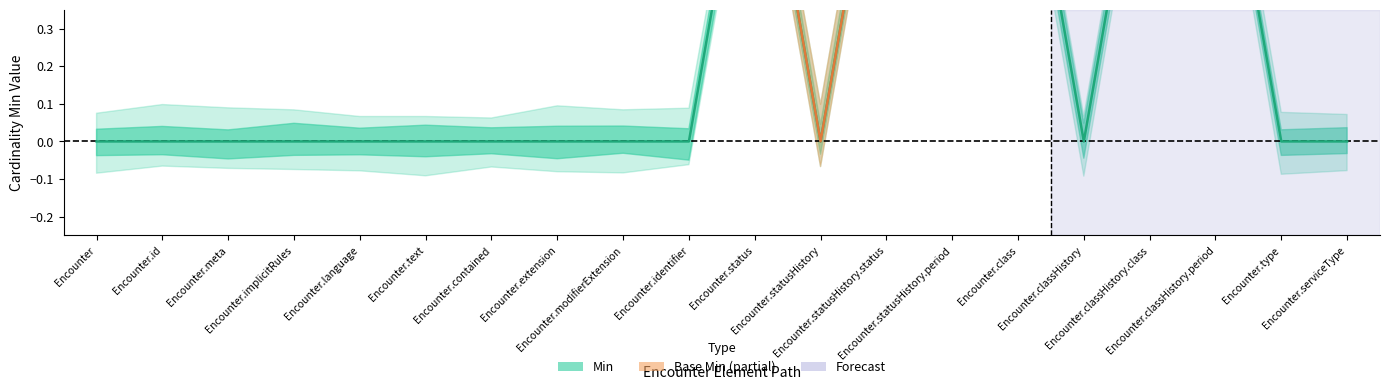

What is the difference between the maximum and minimum values?

1